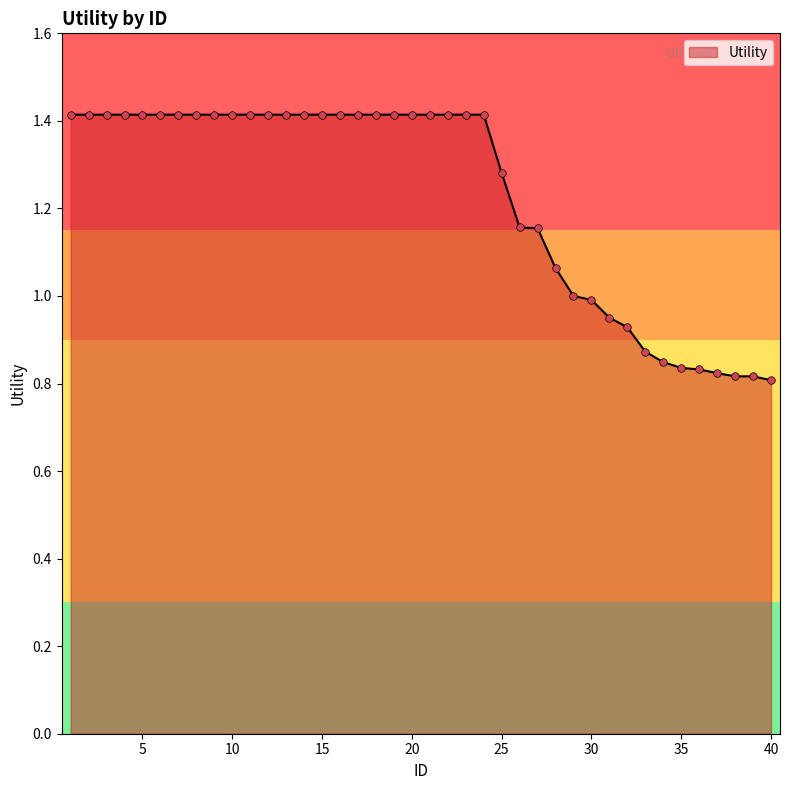

What is the greatest value displayed?

1.4